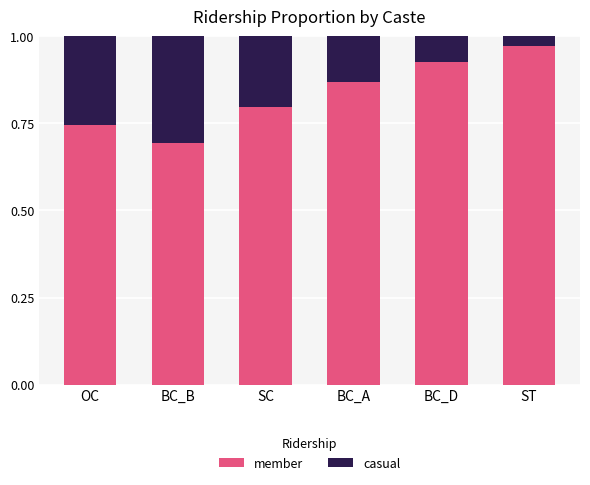

How many bars are there in total?

6